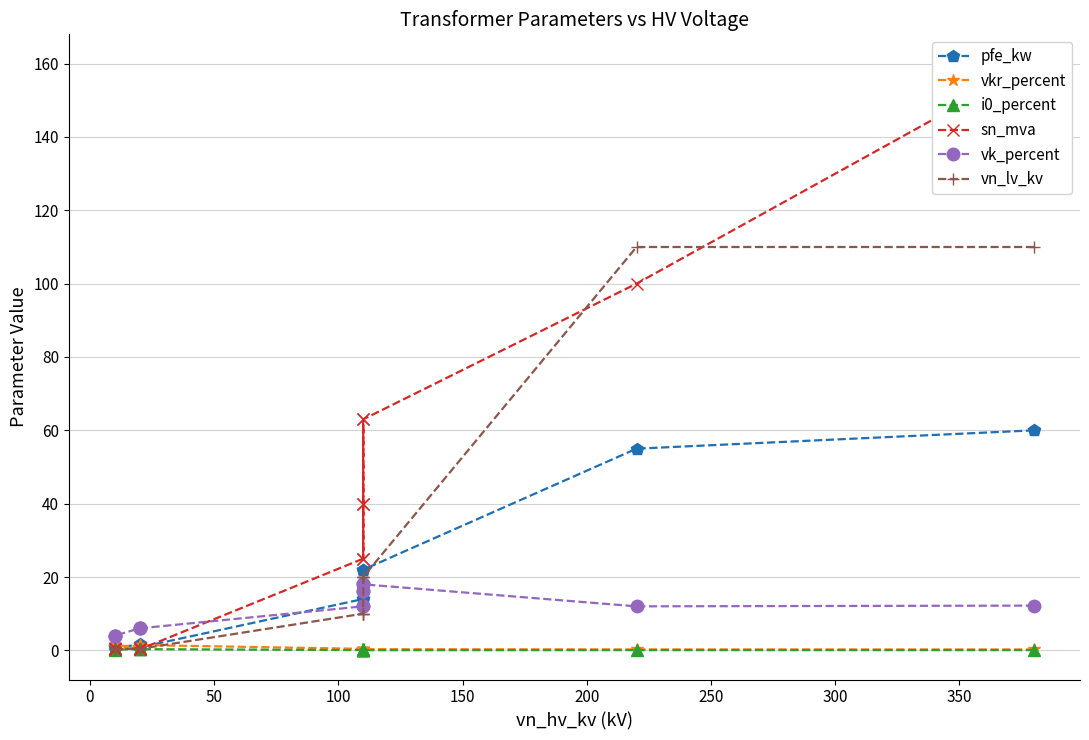

True or false: pfe_kw and i0_percent intersect in this chart.

False